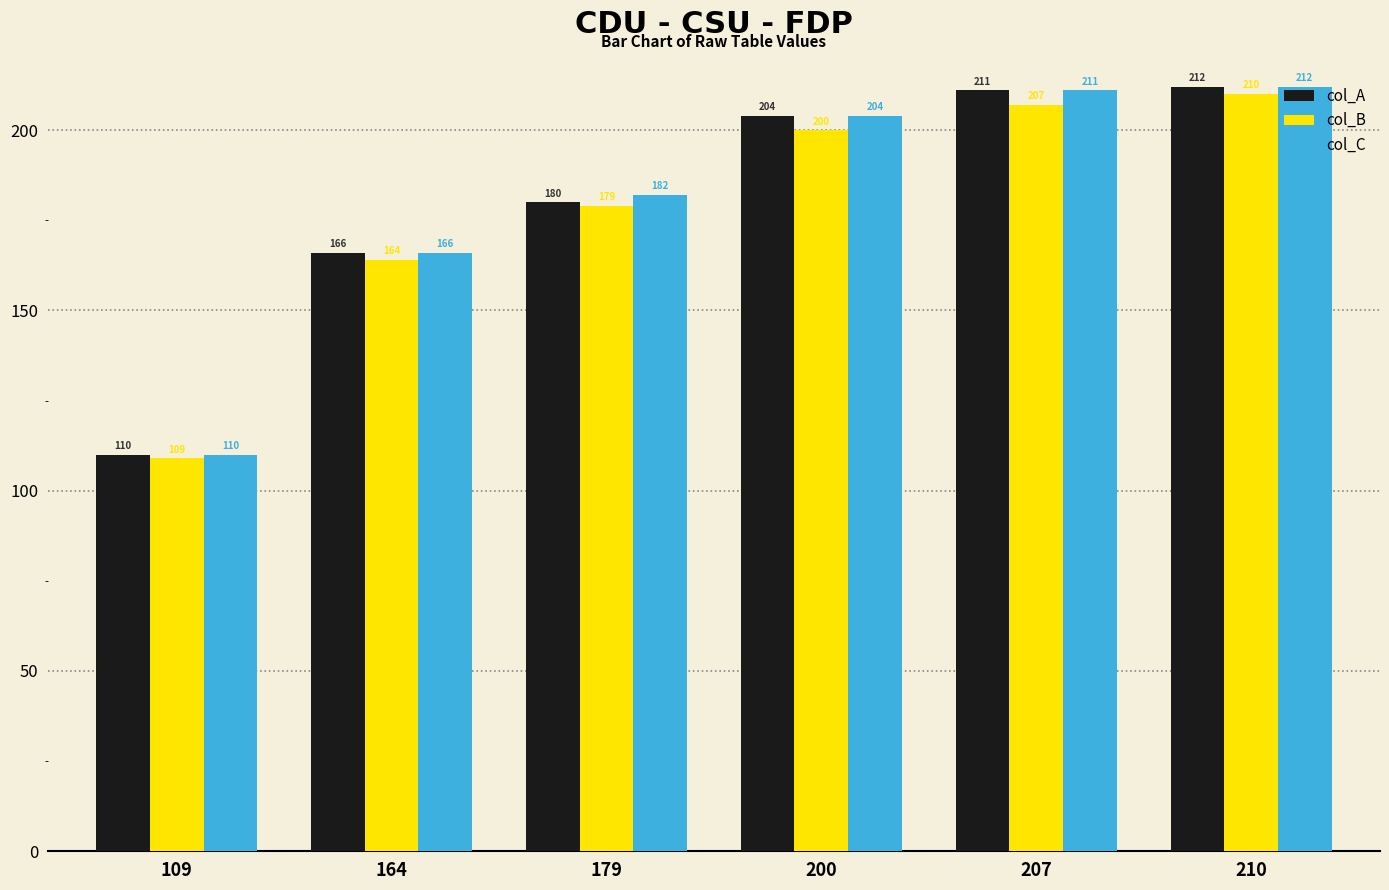

The value of col_A at 200 is 305. True or false?

False